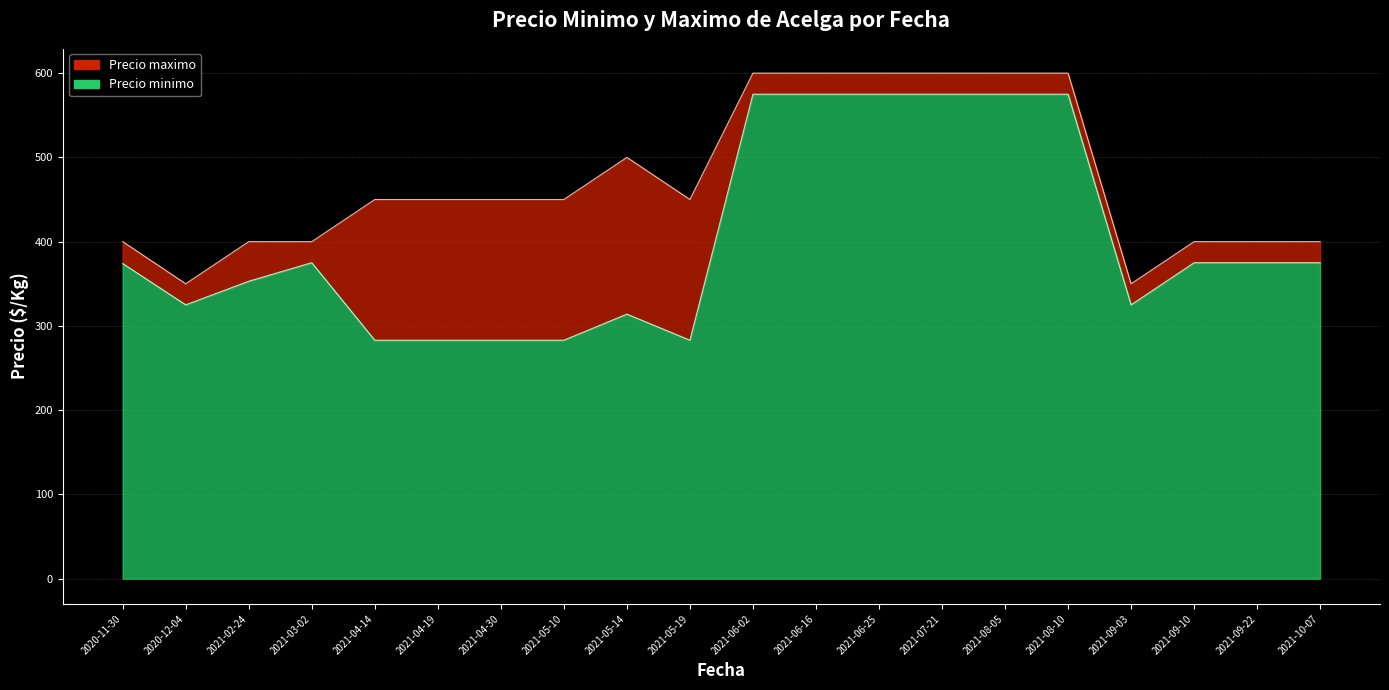

Where does the Precio minimo series first go above 375?

2021-06-02